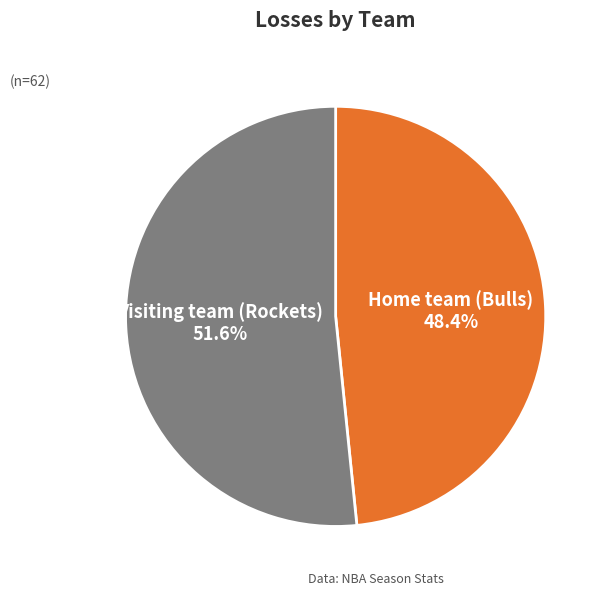

What percentage is the Home team (Bulls) slice, to the nearest percent?

48%